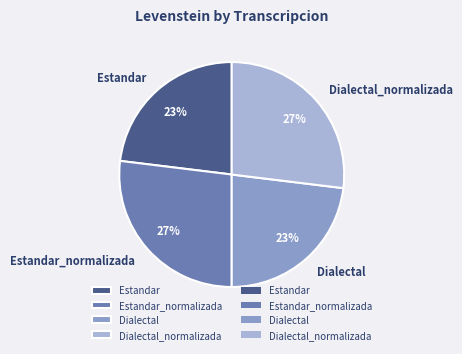

How many segments does this pie chart have?

4